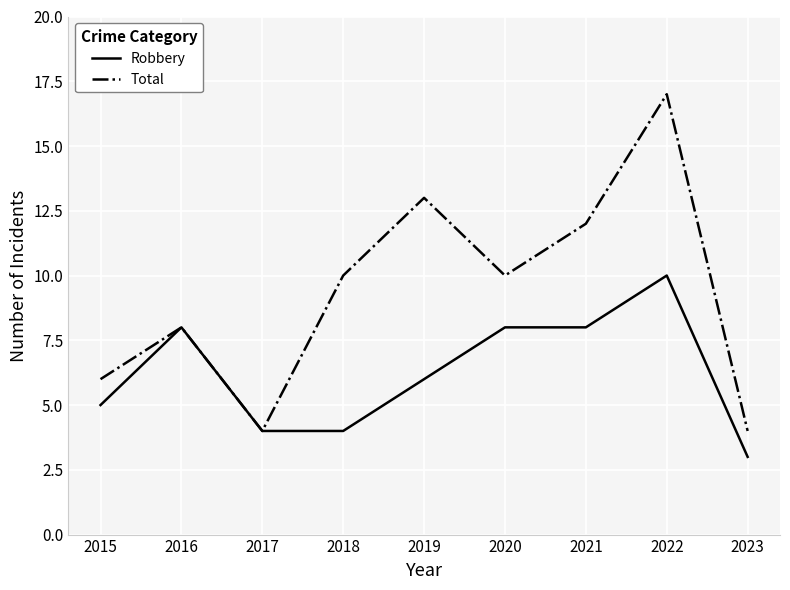

Reading left to right, what are all the values shown in this chart?

Robbery: 2015=5	2016=8	2017=4	2018=4	2019=6	2020=8	2021=8	2022=10	2023=3
Total: 2015=6	2016=8	2017=4	2018=10	2019=13	2020=10	2021=12	2022=17	2023=4